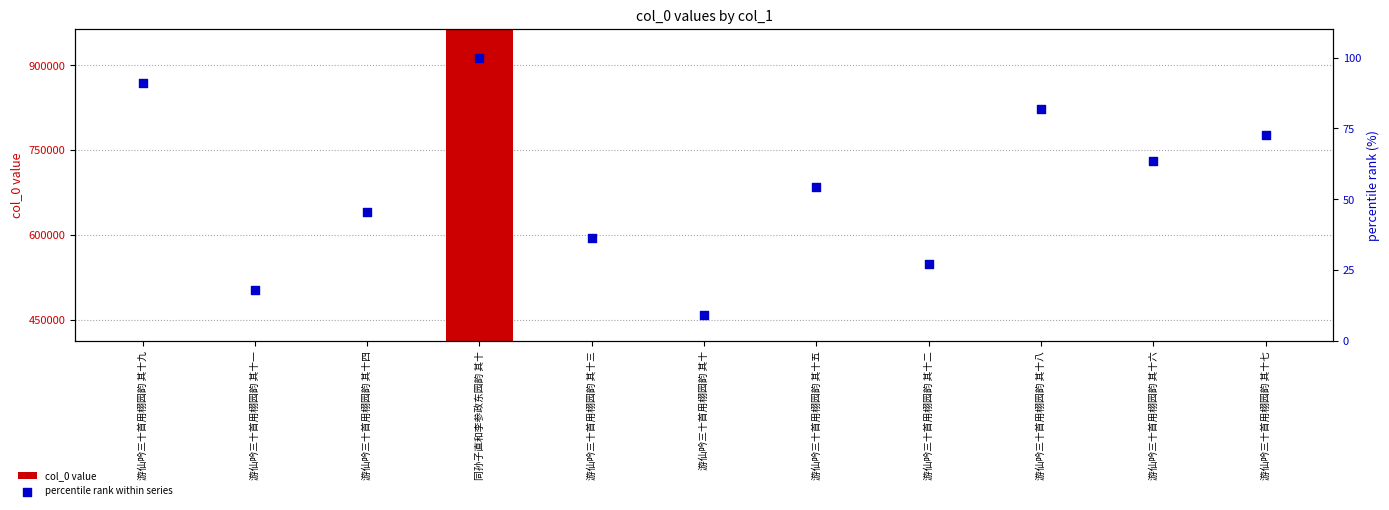

Which series has the largest total across all categories?

col_0 value